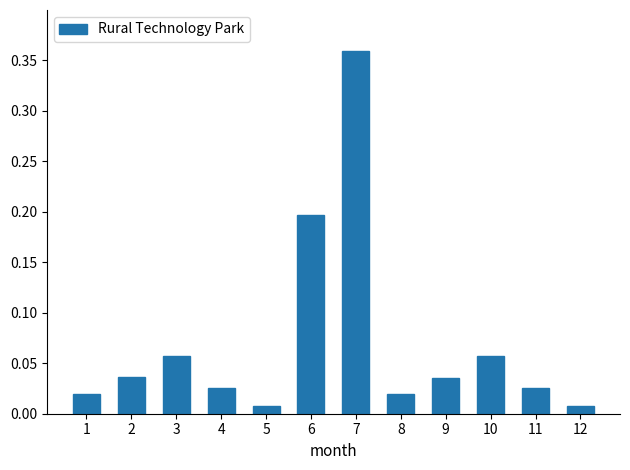

At which category does the chart reach its peak across all series?

7